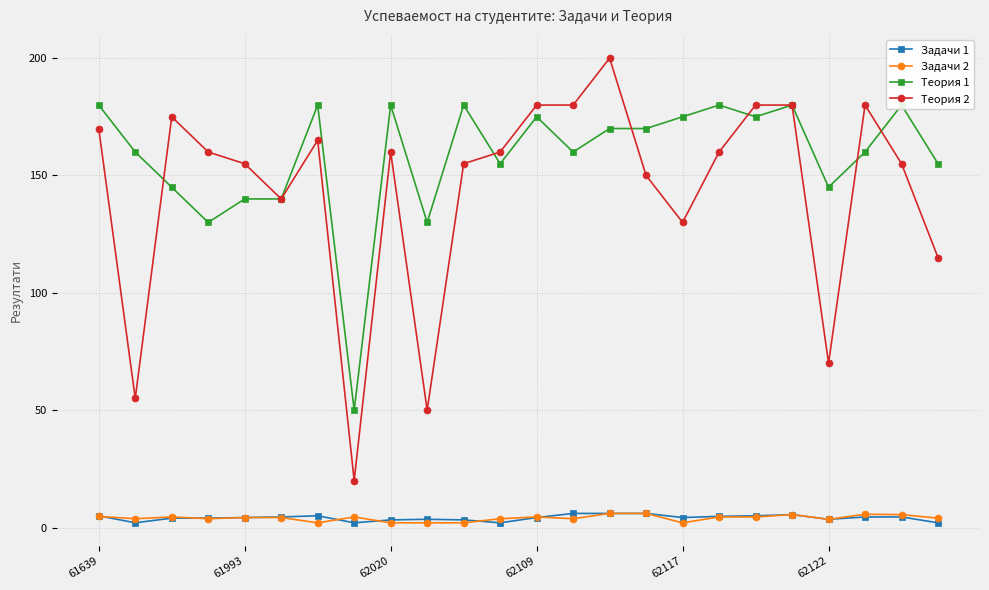

At how many categories does at least one series exceed 65?

23